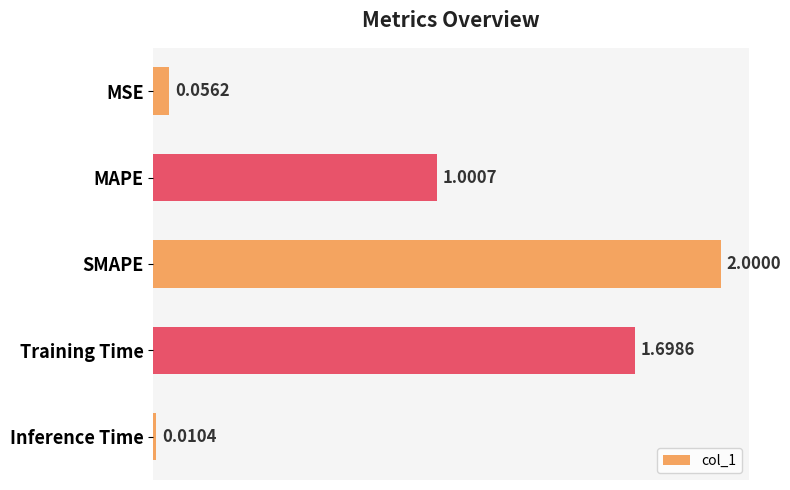

What is the difference between the values at MAPE and SMAPE?

1.0